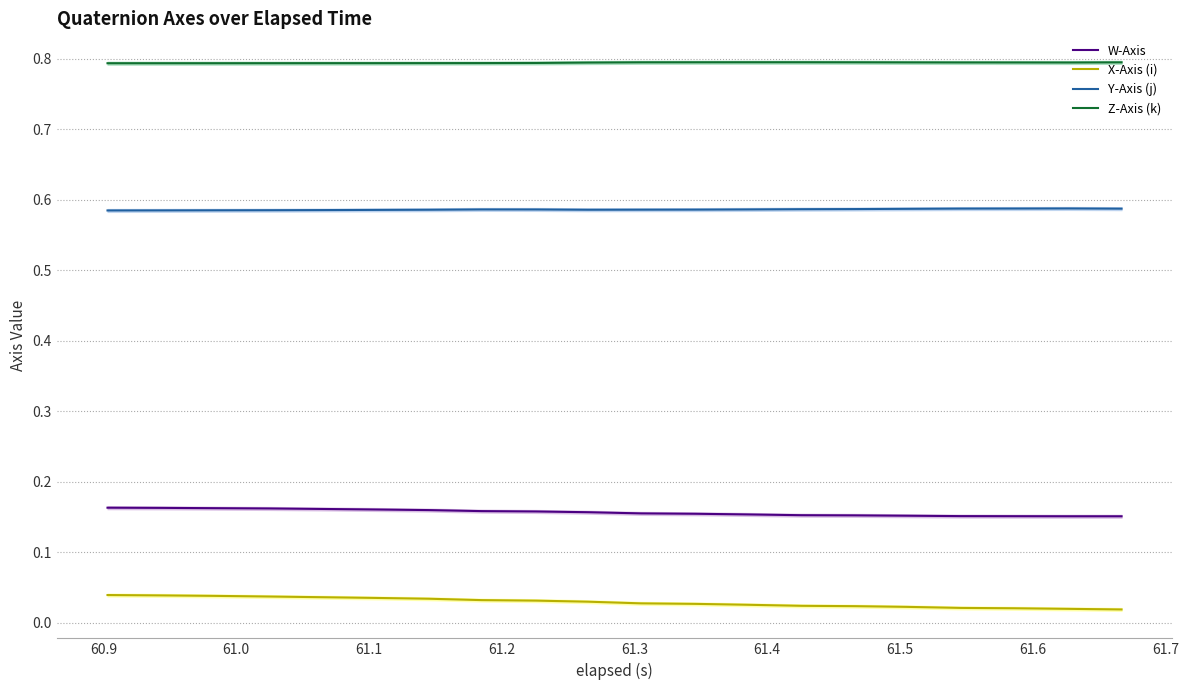

True or false: Y-Axis (j) and Z-Axis (k) intersect in this chart.

False